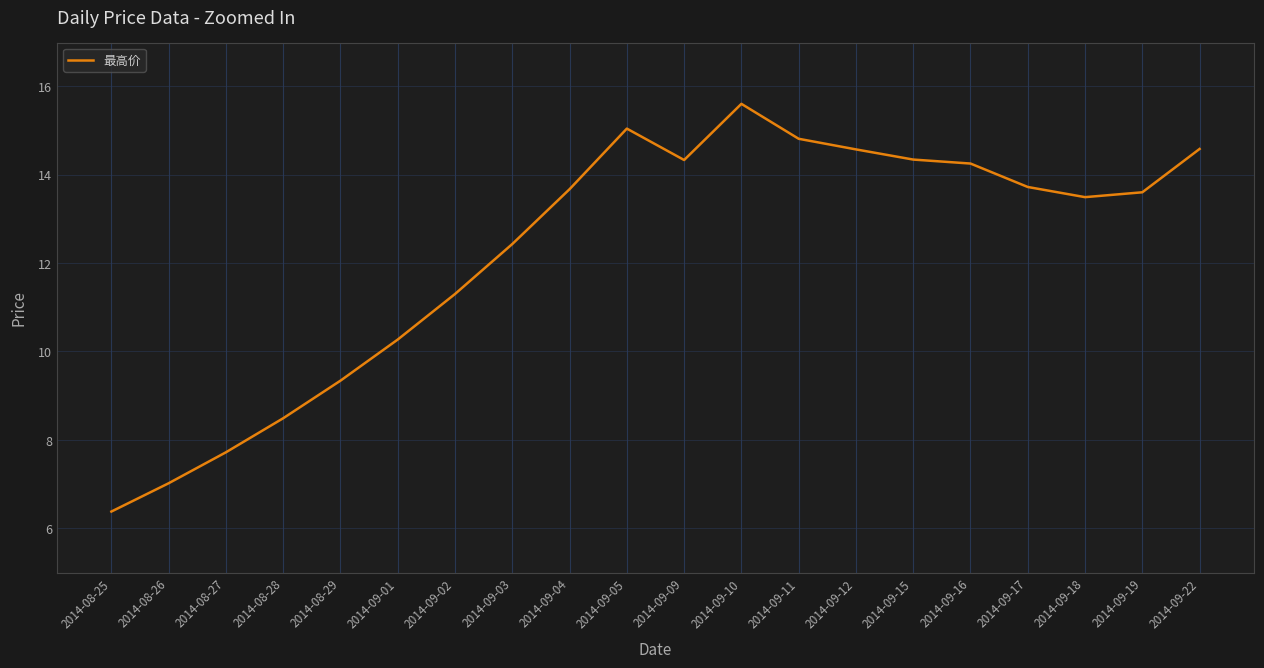

At which label is the value closest to 10?

2014-09-01